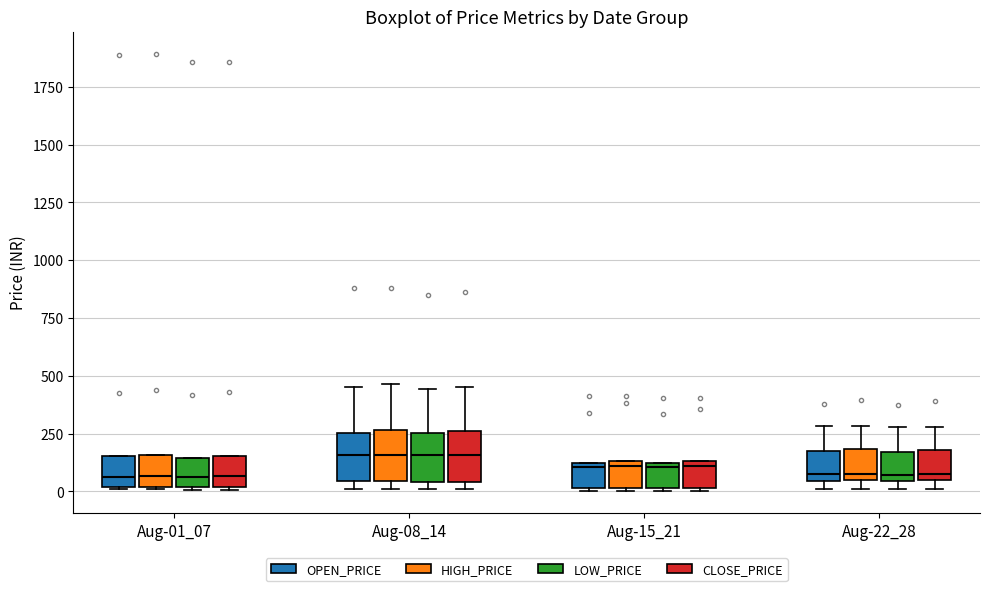

Reading left to right, read every box against the y-axis: the position of its median line, the range the box covers, and the ends of its whiskers. The values are not printed on the chart, so give them approximately, as read against the axis.

Aug-01_07 (OPEN_PRICE): median 50, box 0 to 150, whiskers 0 to 150
Aug-01_07 (HIGH_PRICE): median 50, box 0 to 150, whiskers 0 to 150
Aug-01_07 (LOW_PRICE): median 50, box 0 to 150, whiskers 0 to 150
Aug-01_07 (CLOSE_PRICE): median 50, box 0 to 150, whiskers 0 to 150
Aug-08_14 (OPEN_PRICE): median 150, box 50 to 250, whiskers 0 to 450
Aug-08_14 (HIGH_PRICE): median 150, box 50 to 250, whiskers 0 to 450
Aug-08_14 (LOW_PRICE): median 150, box 50 to 250, whiskers 0 to 450
Aug-08_14 (CLOSE_PRICE): median 150, box 50 to 250, whiskers 0 to 450
Aug-15_21 (OPEN_PRICE): median 100, box 0 to 150, whiskers 0 (just below the box's lower edge) to 150
Aug-15_21 (HIGH_PRICE): median 100, box 0 to 150, whiskers 0 (just below the box's lower edge) to 150
Aug-15_21 (LOW_PRICE): median 100, box 0 to 150, whiskers 0 (just below the box's lower edge) to 150
Aug-15_21 (CLOSE_PRICE): median 100, box 0 to 150, whiskers 0 (just below the box's lower edge) to 150
Aug-22_28 (OPEN_PRICE): median 50 (just above the box's lower edge), box 50 to 150, whiskers 0 to 300
Aug-22_28 (HIGH_PRICE): median 100, box 50 to 200, whiskers 0 to 300
Aug-22_28 (LOW_PRICE): median 50 (just above the box's lower edge), box 50 to 150, whiskers 0 to 300
Aug-22_28 (CLOSE_PRICE): median 100, box 50 to 200, whiskers 0 to 300